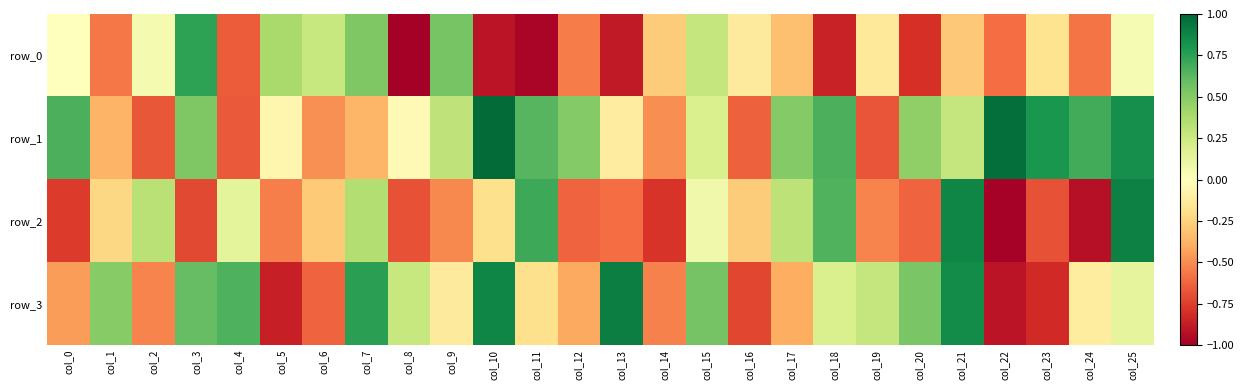

What is the difference between the maximum and minimum values in the row_2 series?

1.9